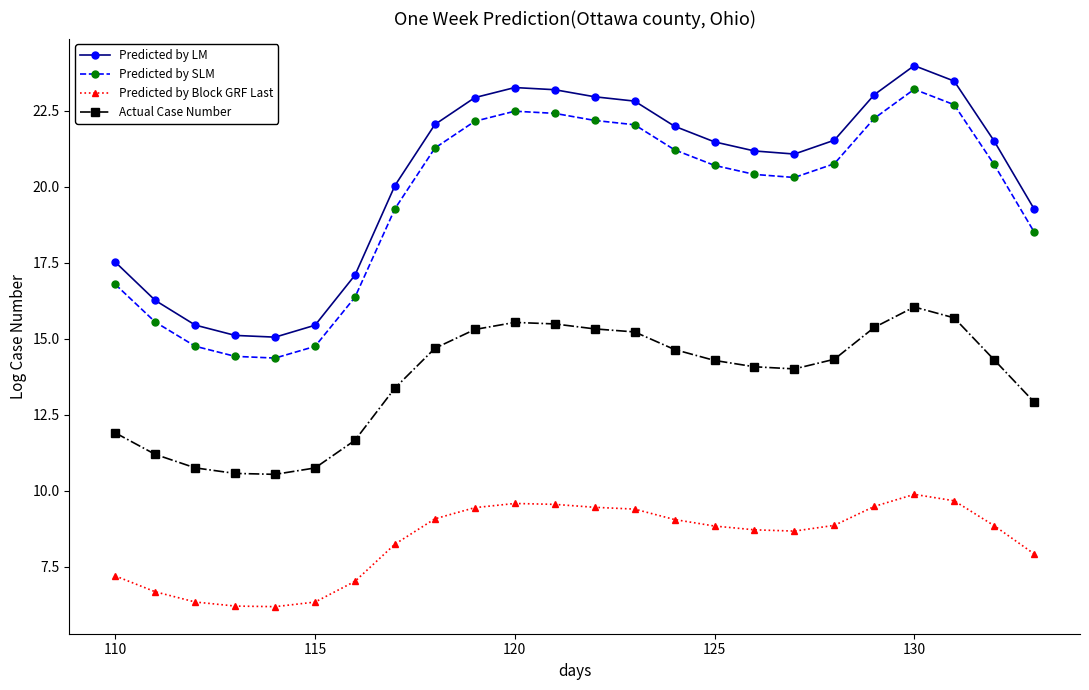

How many lines are shown in the chart?

4